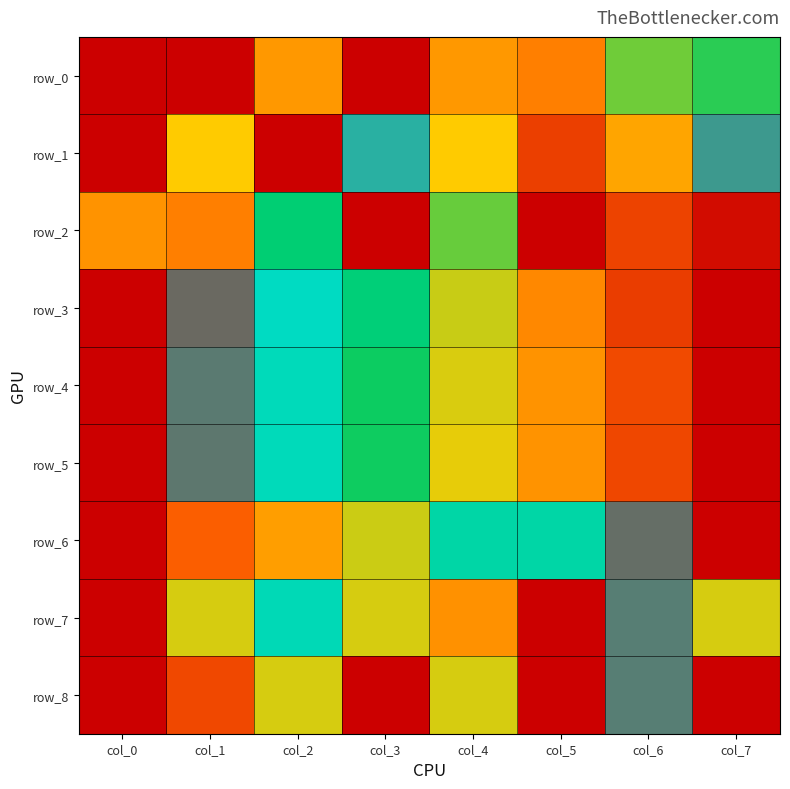

Count the number of categories in the chart.

8